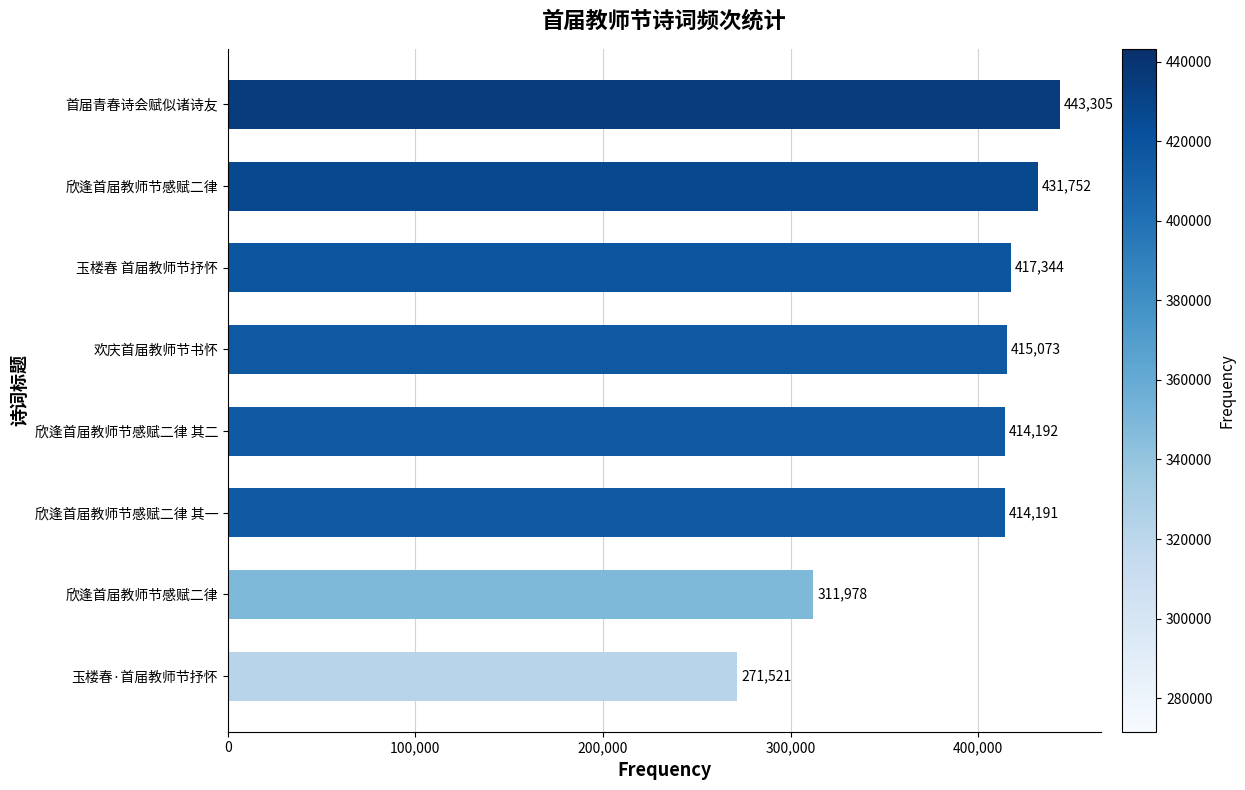

Are the bars horizontal?

Yes